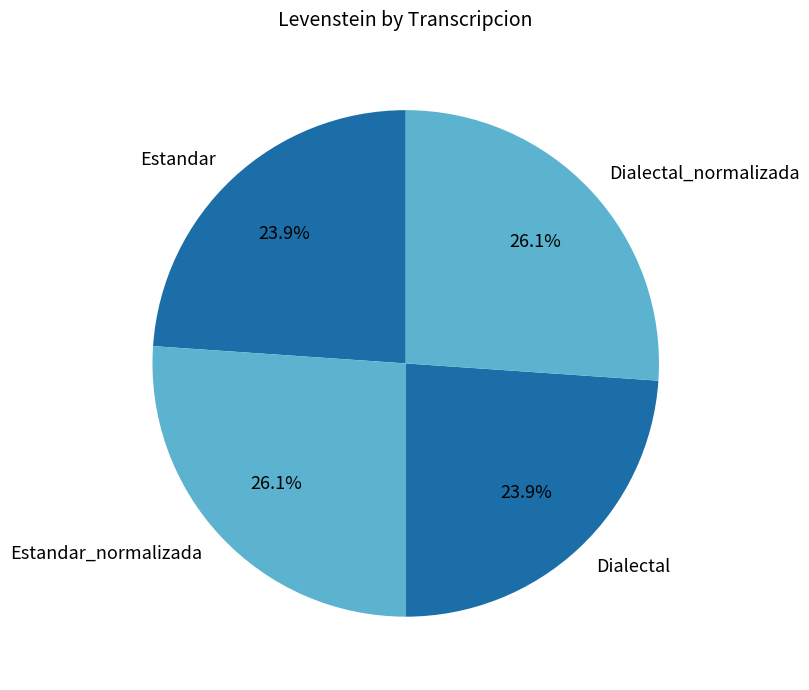

What percentage is the Dialectal_normalizada slice, to the nearest percent?

26%